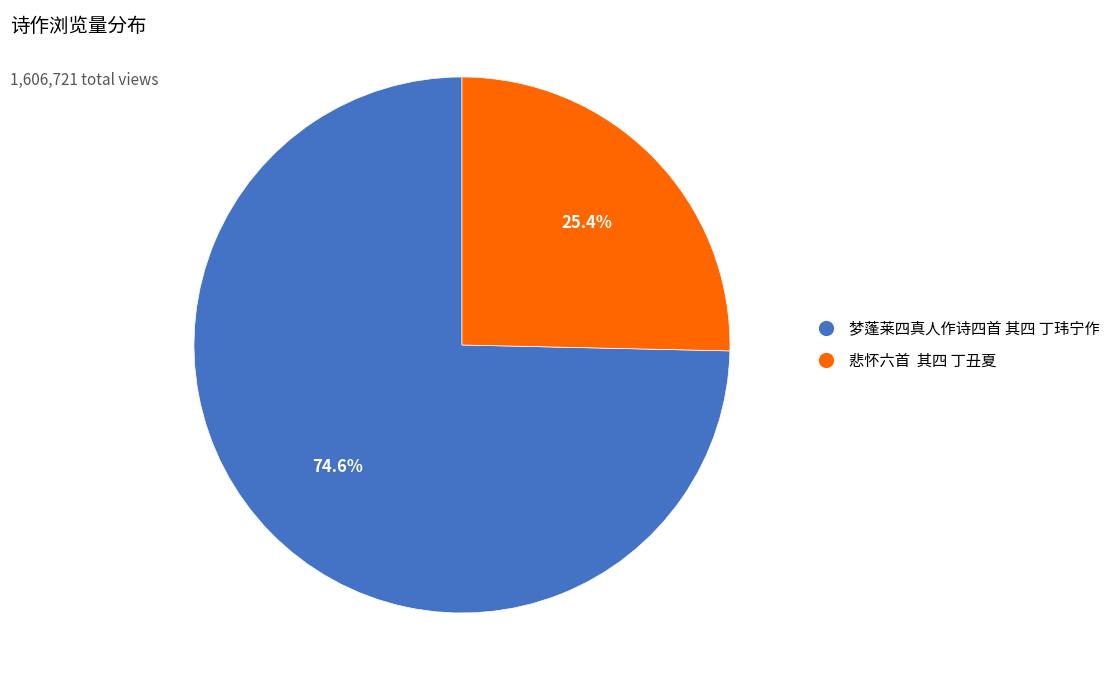

Do 悲怀六首 其四 丁丑夏 and 梦蓬莱四真人作诗四首 其四 丁玮宁作 together represent more than half of the pie?

Yes